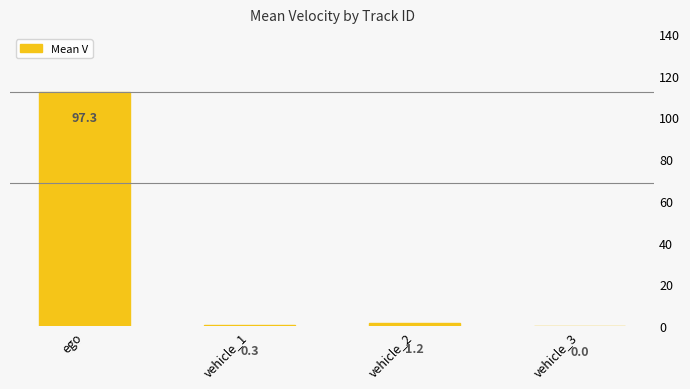

Rank the categories by value from highest to lowest.

ego, vehicle_2, vehicle_1, vehicle_3